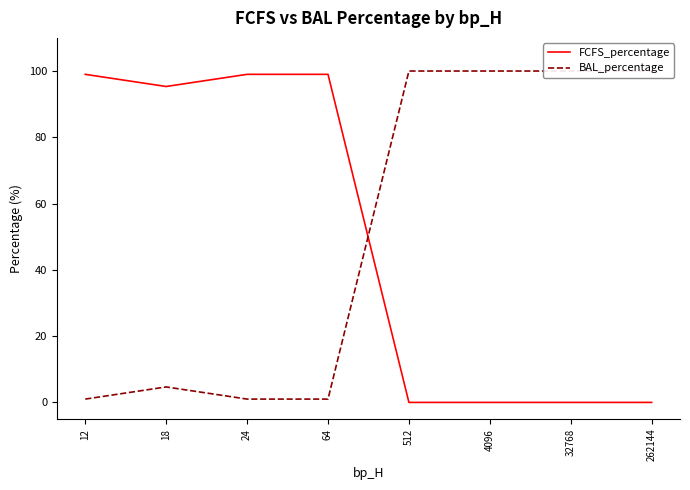

How many intersections are there between BAL_percentage and FCFS_percentage?

1